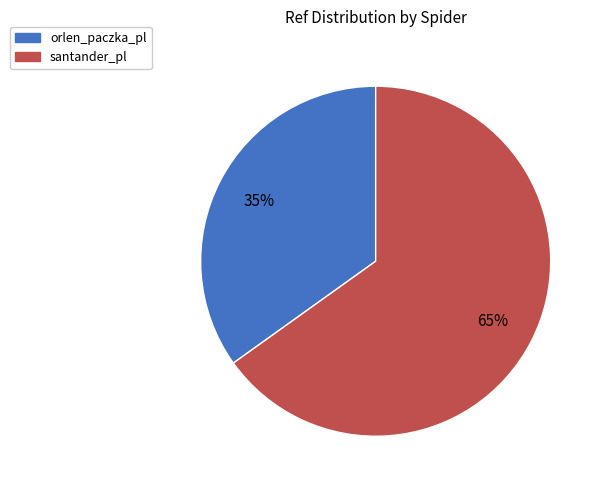

Rank the categories by value from highest to lowest.

santander_pl, orlen_paczka_pl